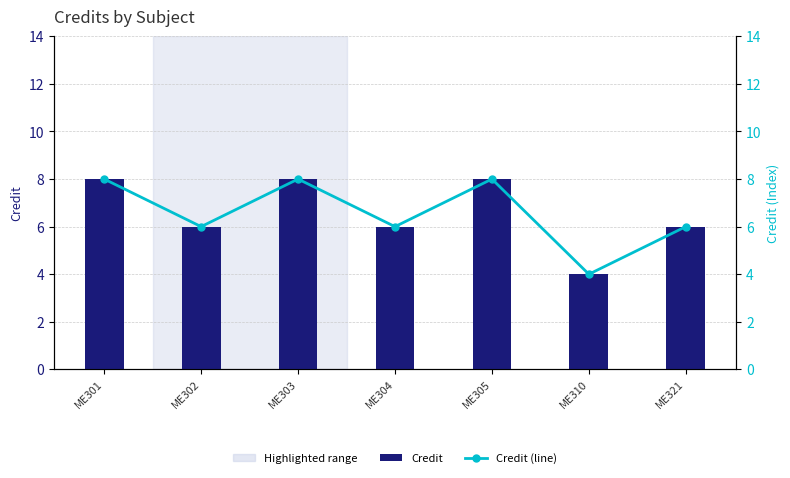

Is the value of Credit (line) at ME305 greater than the value of Credit at ME303?

No